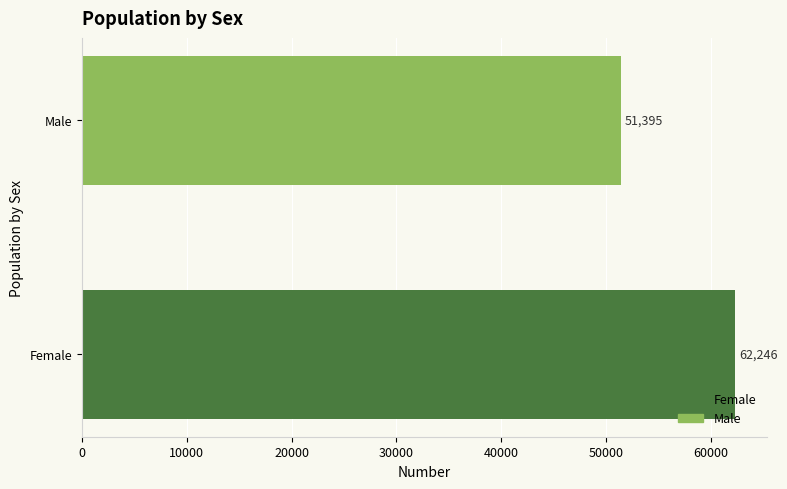

Are the bars horizontal?

Yes